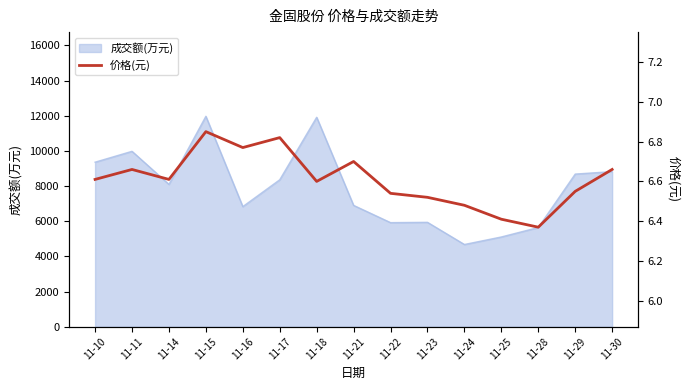

Reading left to right, what are all the values shown in this chart?

6.6	6.7	6.6	6.8	6.8	6.8	6.6	6.7	6.5	6.5	6.5	6.4	6.4	6.5	6.7